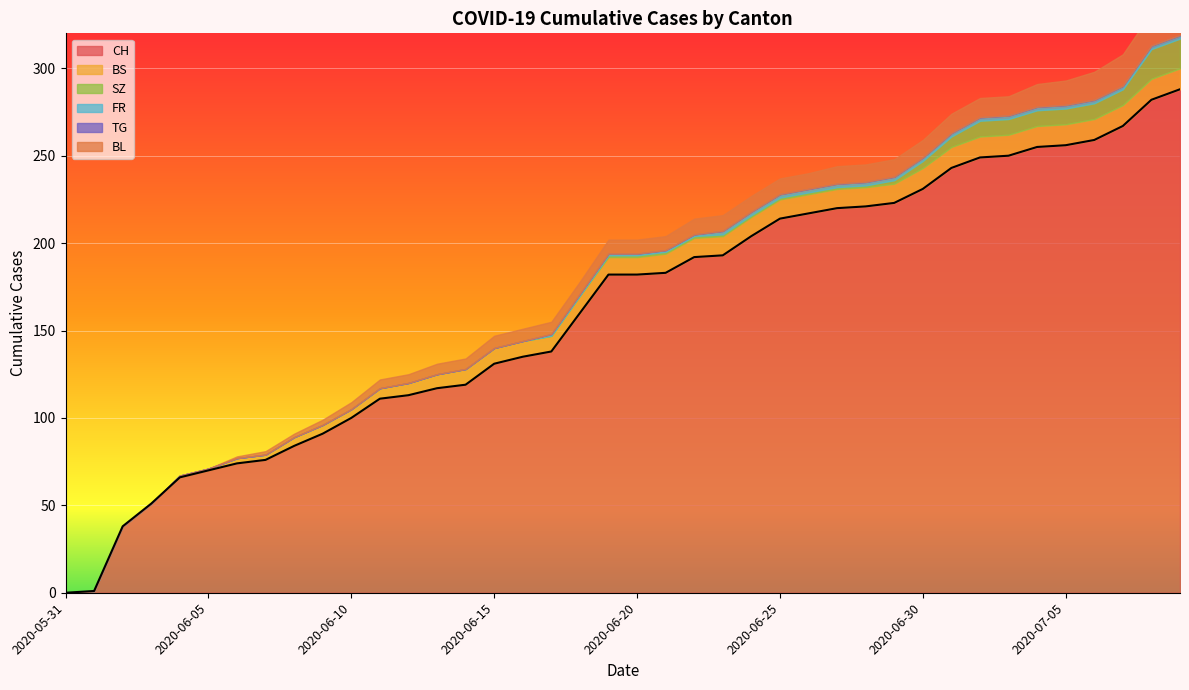

At how many categories does at least one series exceed 209?

15